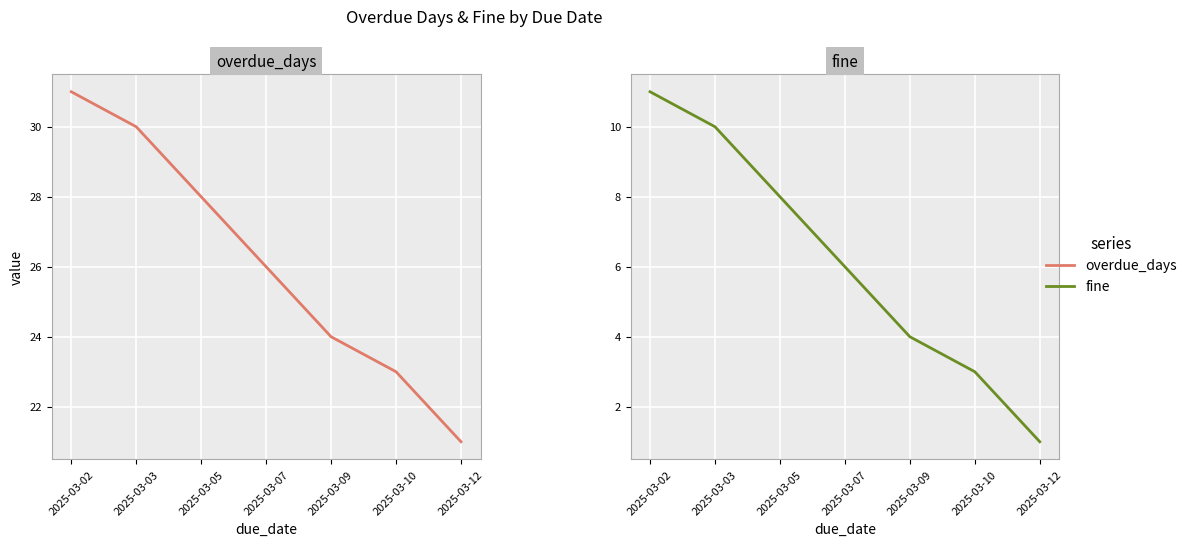

What are all the series names shown in the legend?

overdue_days, fine